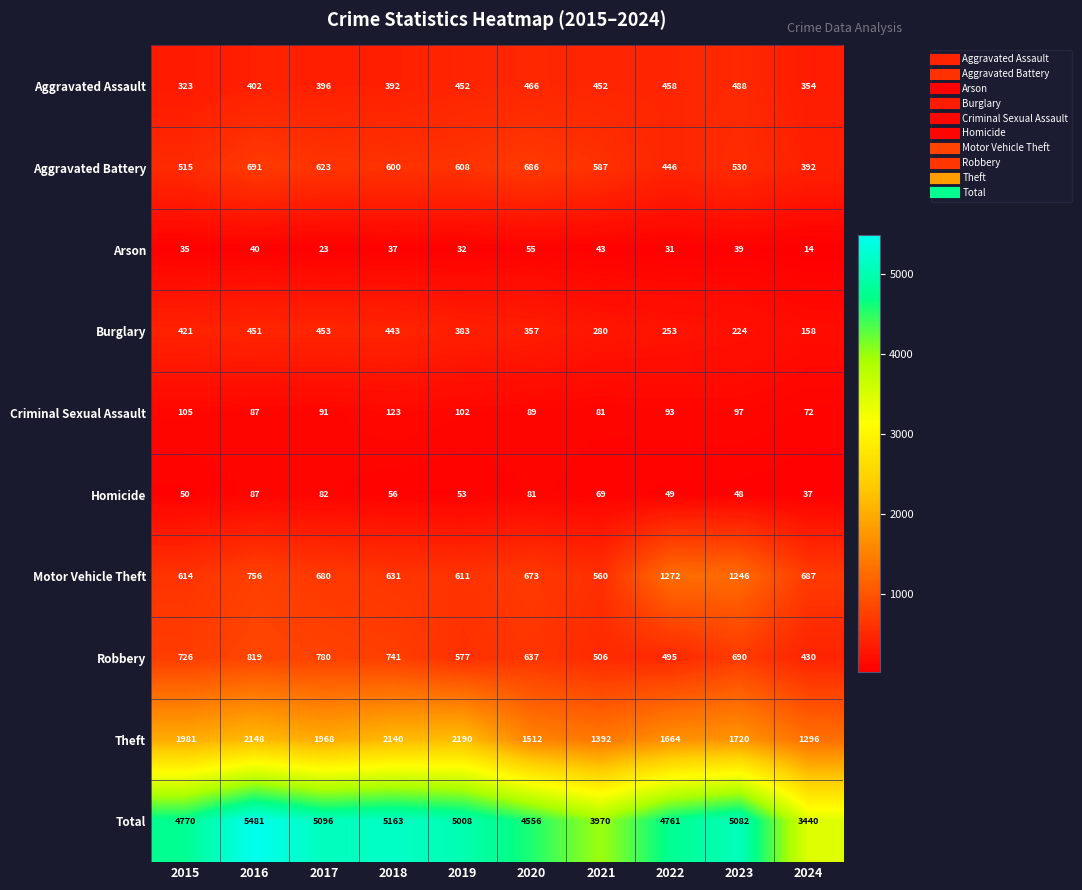

At how many categories does at least one series exceed 344?

10